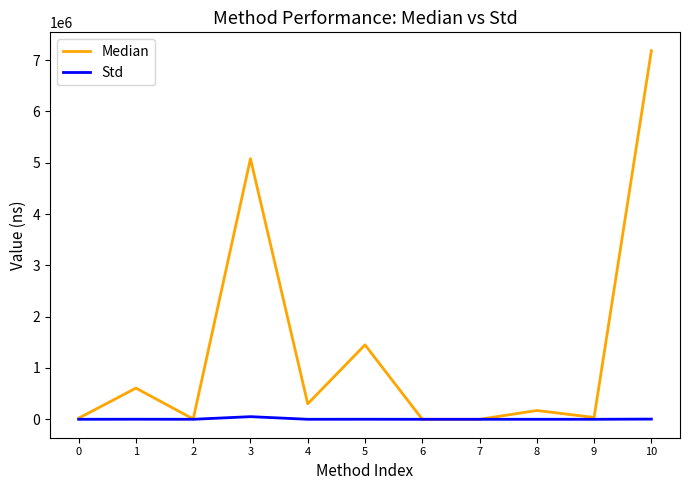

Which series has the largest total across all categories?

Median